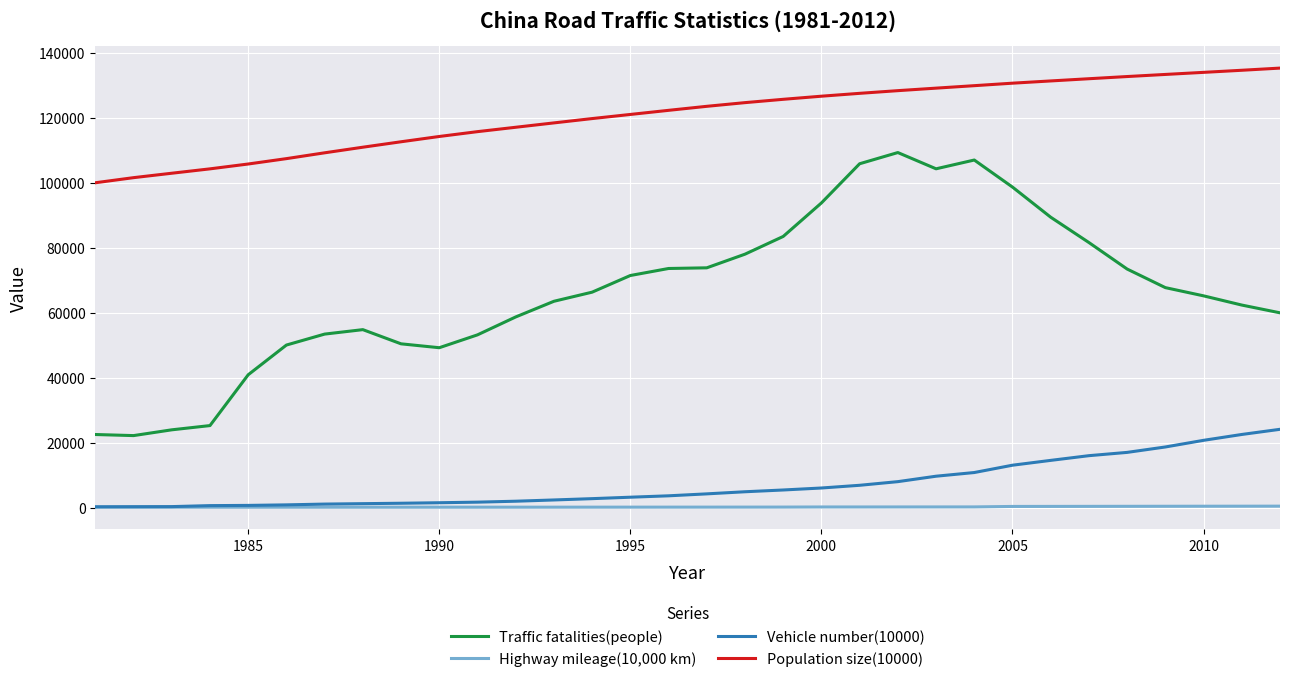

Which series has the largest range (max minus min)?

Traffic fatalities(people)